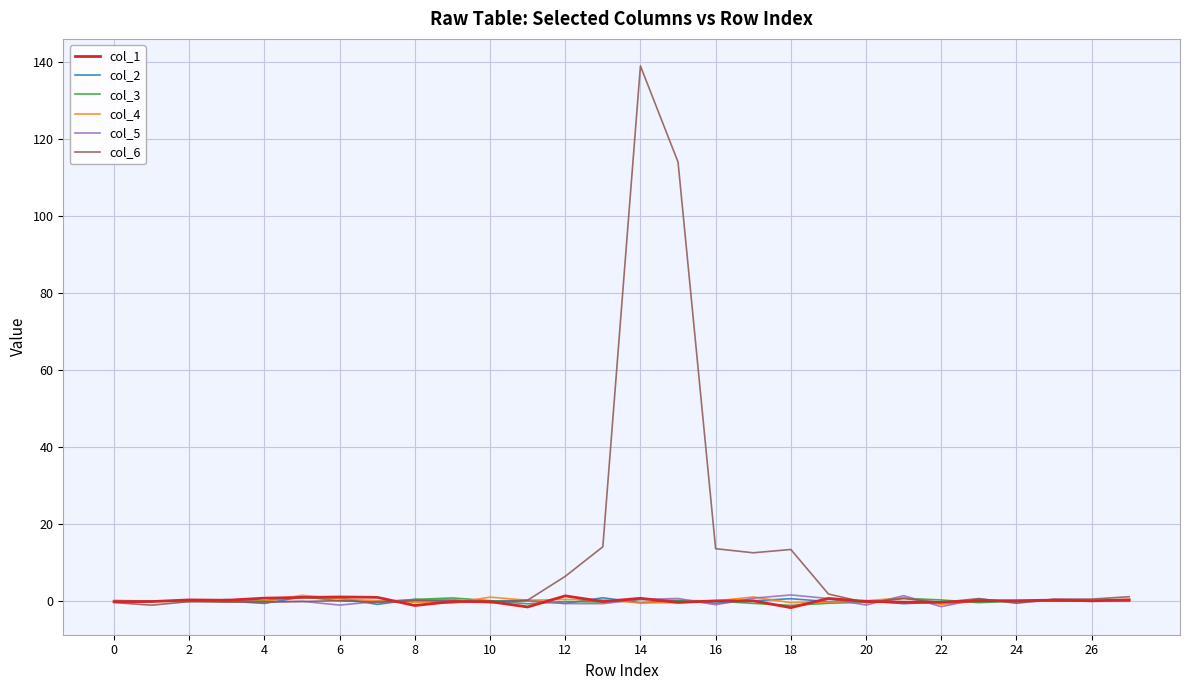

Which series has the largest total across all categories?

col_6